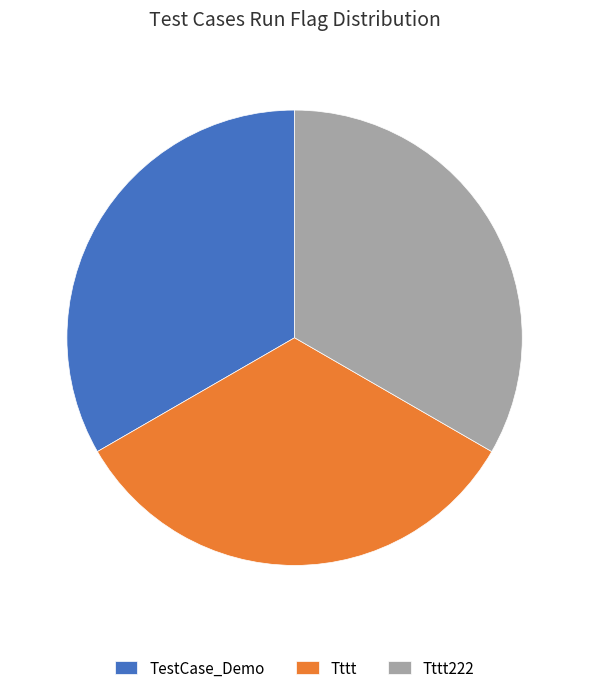

Approximately how many times larger is the value at TestCase_Demo compared to Tttt?

1.0